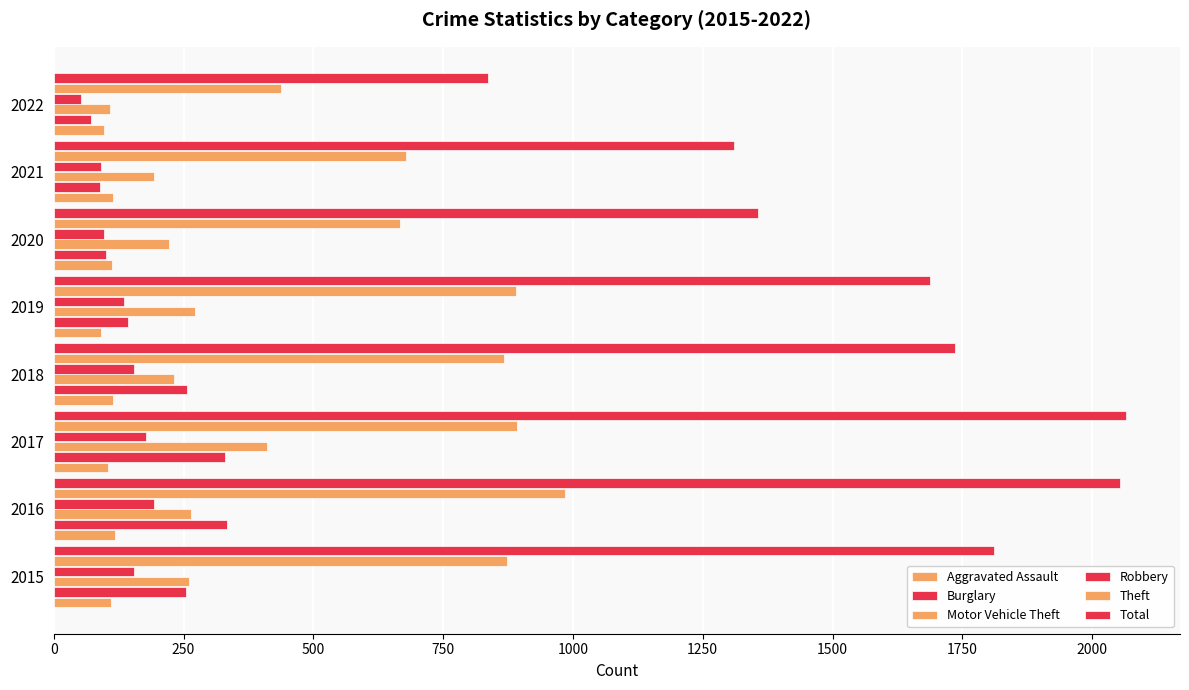

How many values in the Burglary series are below 254?

4